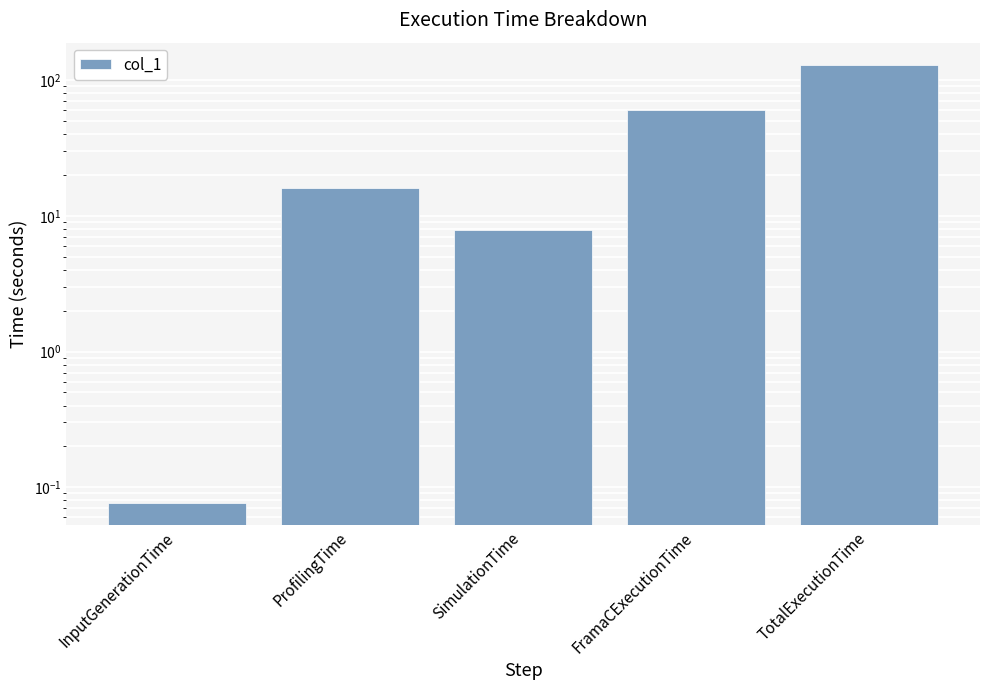

Count the number of values greater than 16.

3